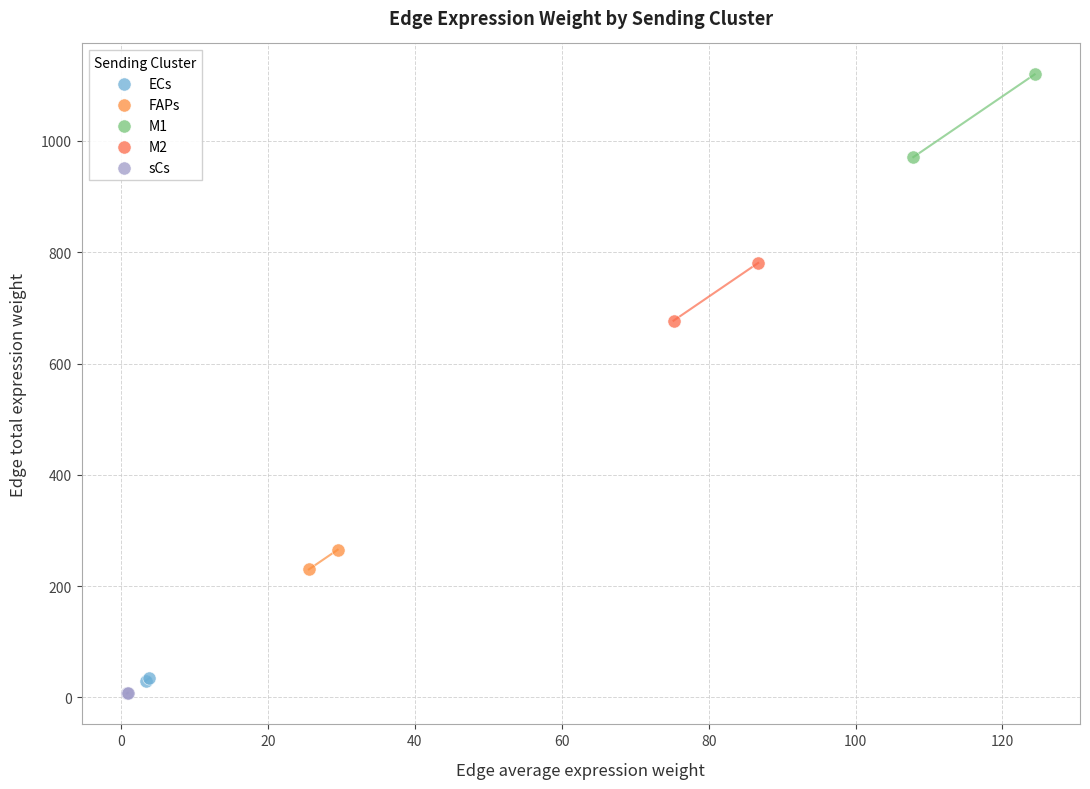

Which series contains the highest Y value?

M1